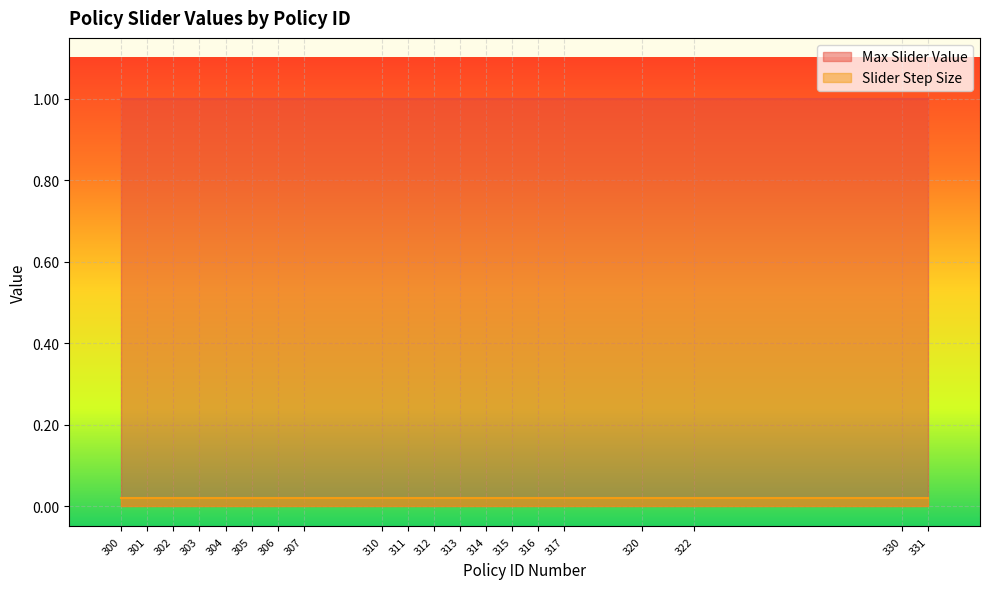

At how many categories does at least one series exceed 0?

20